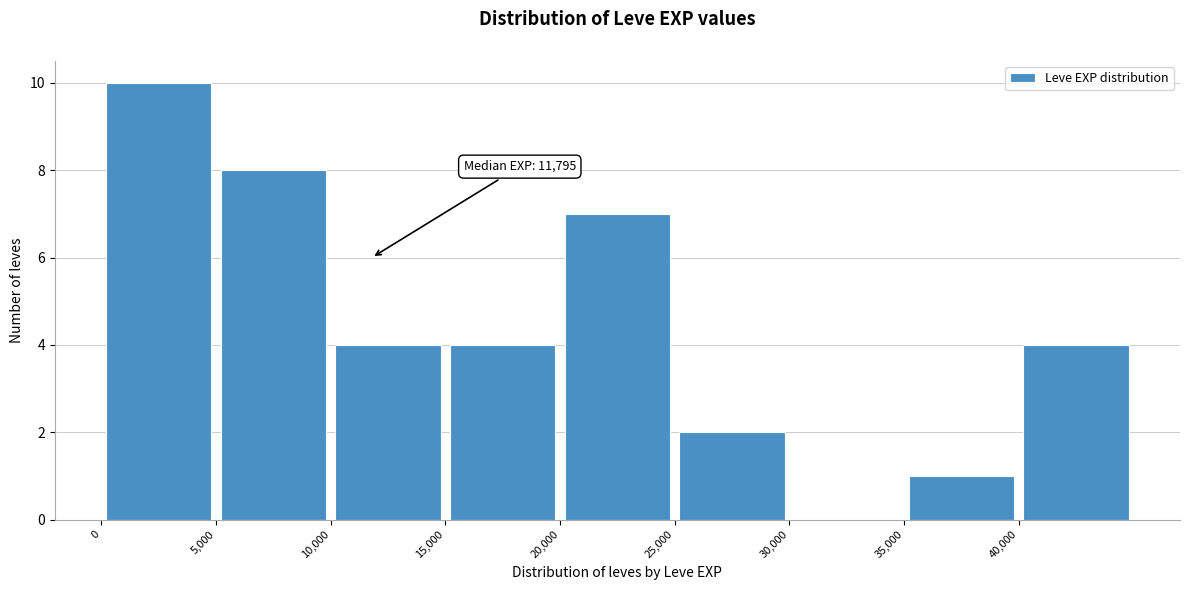

Which range on the x-axis has the tallest bar?

0 to 5000